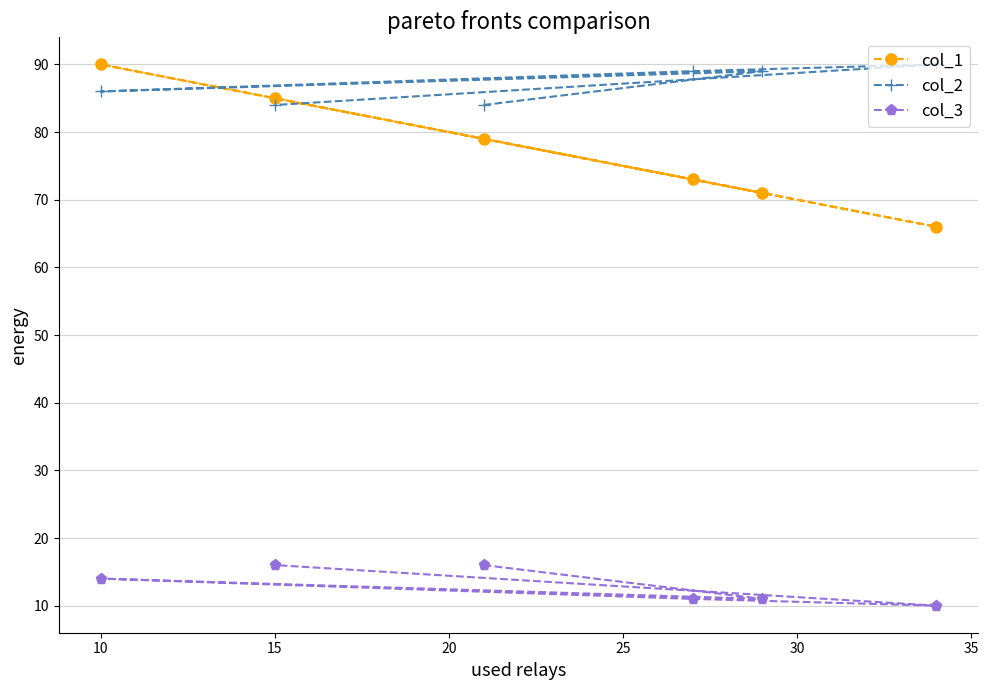

What is the difference between the maximum and minimum values in the col_1 series?

24